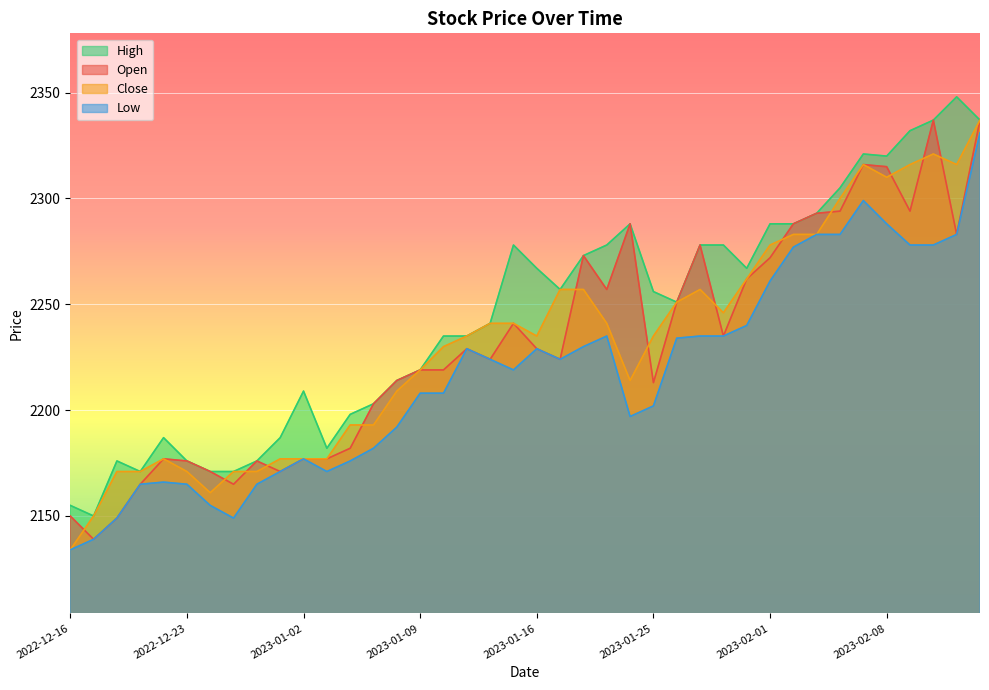

Which category has the highest value across all series?

2023-02-13